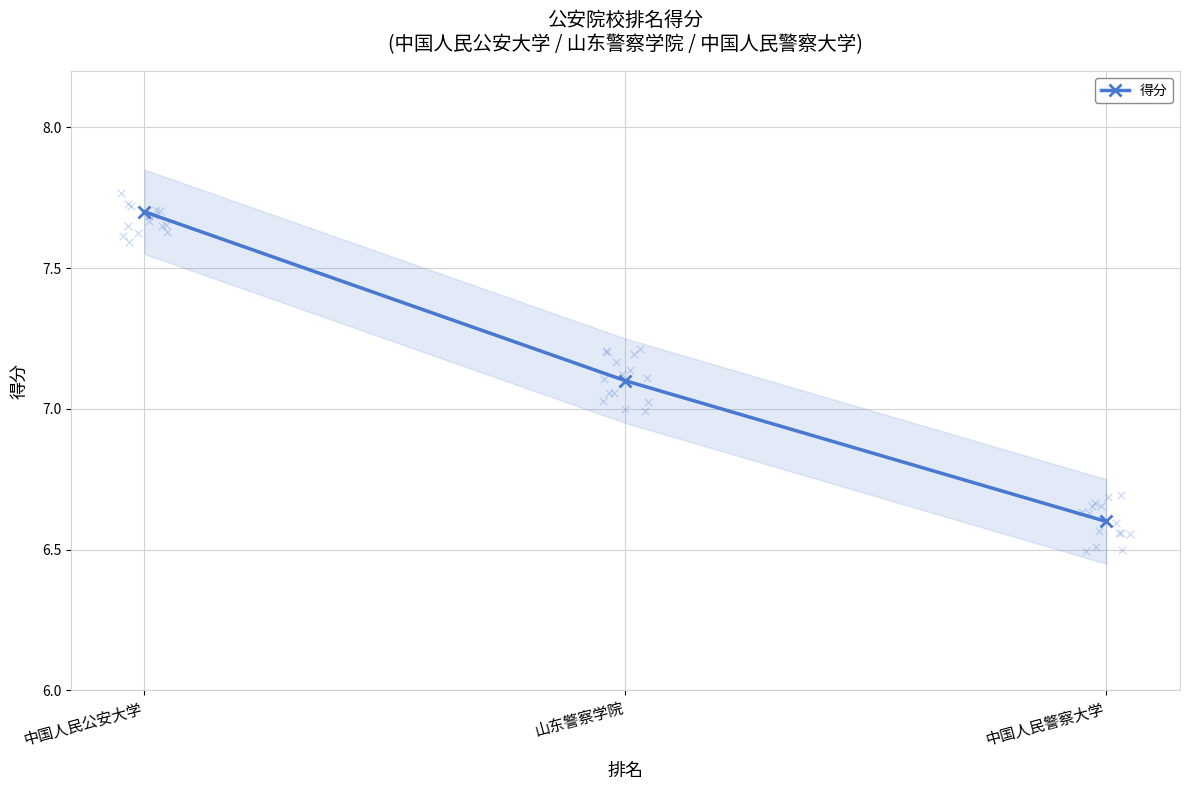

Which has a higher value, 中国人民警察大学 or 山东警察学院?

山东警察学院